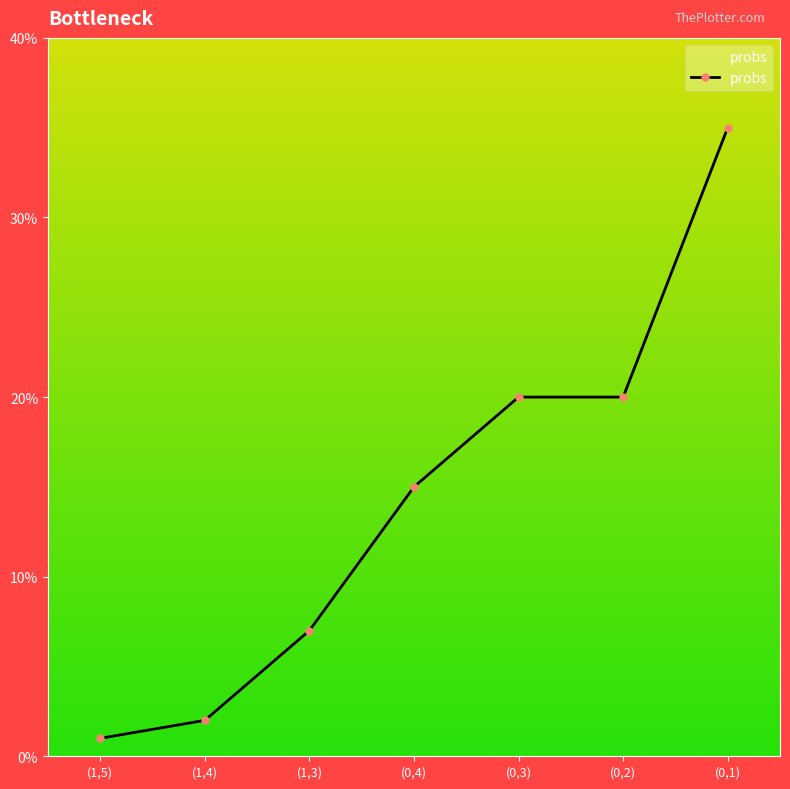

Does the chart have visible grid lines?

No